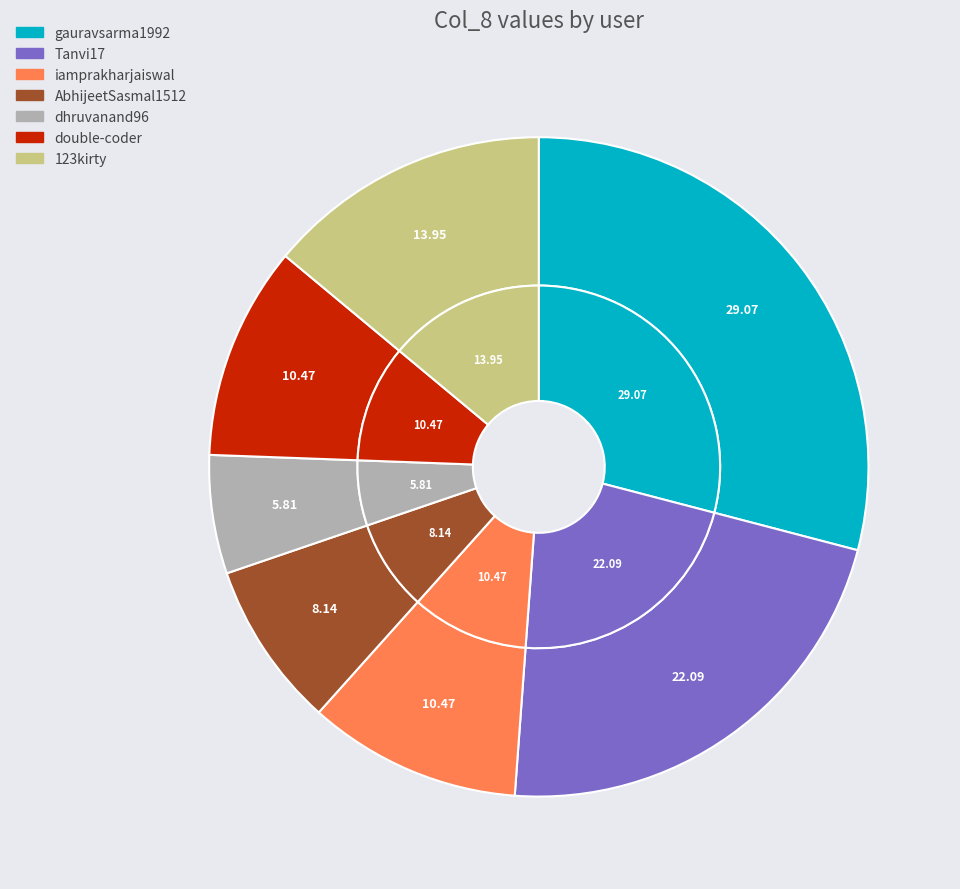

True or false: iamprakharjaiswal accounts for 1% of the total.

False